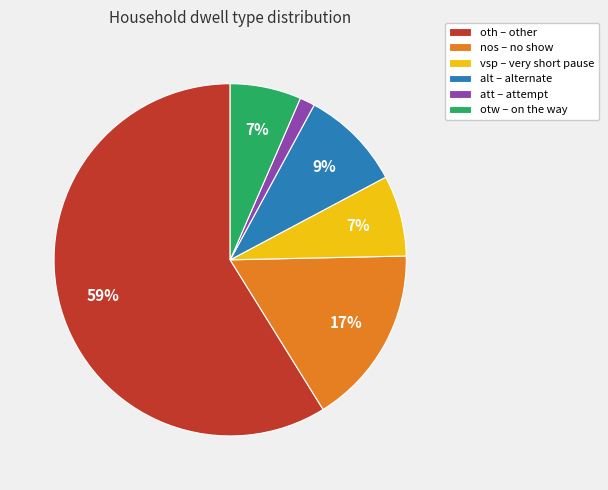

The alt – alternate slice represents 9% of the pie. True or false?

True